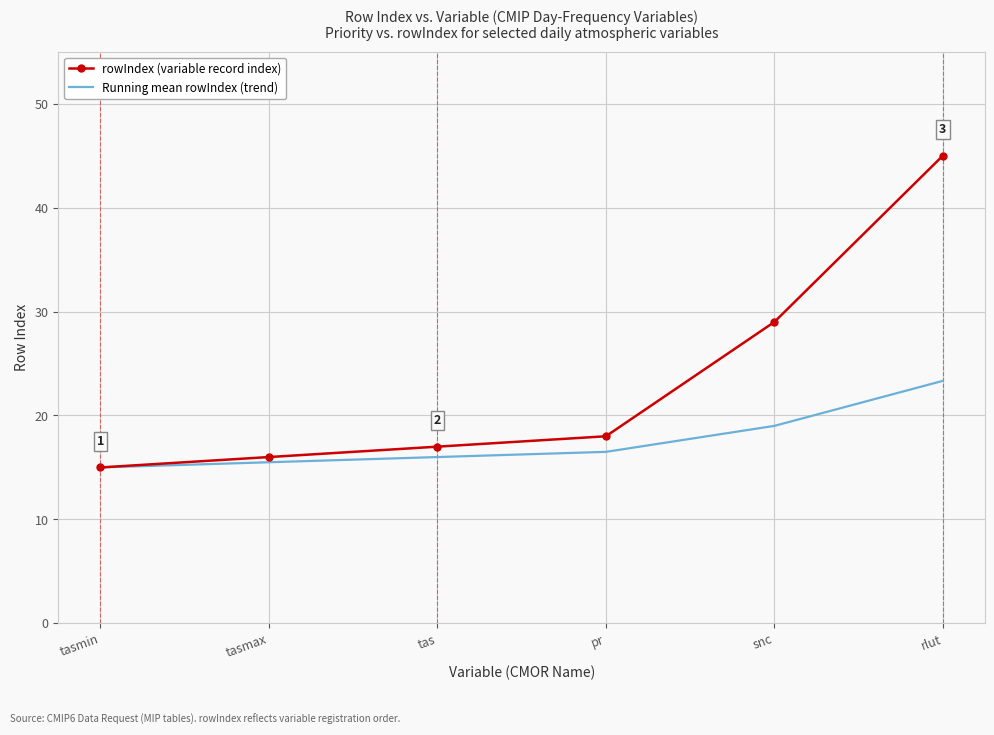

What is the total value across all series at rlut?

68.3